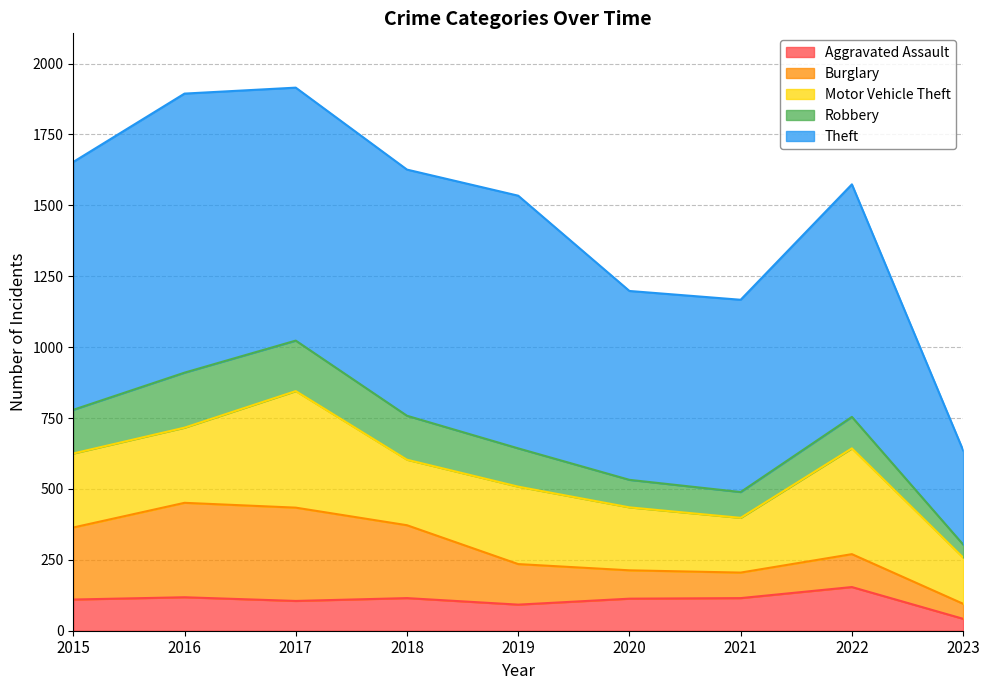

Does the chart display data point markers on the line(s)?

No